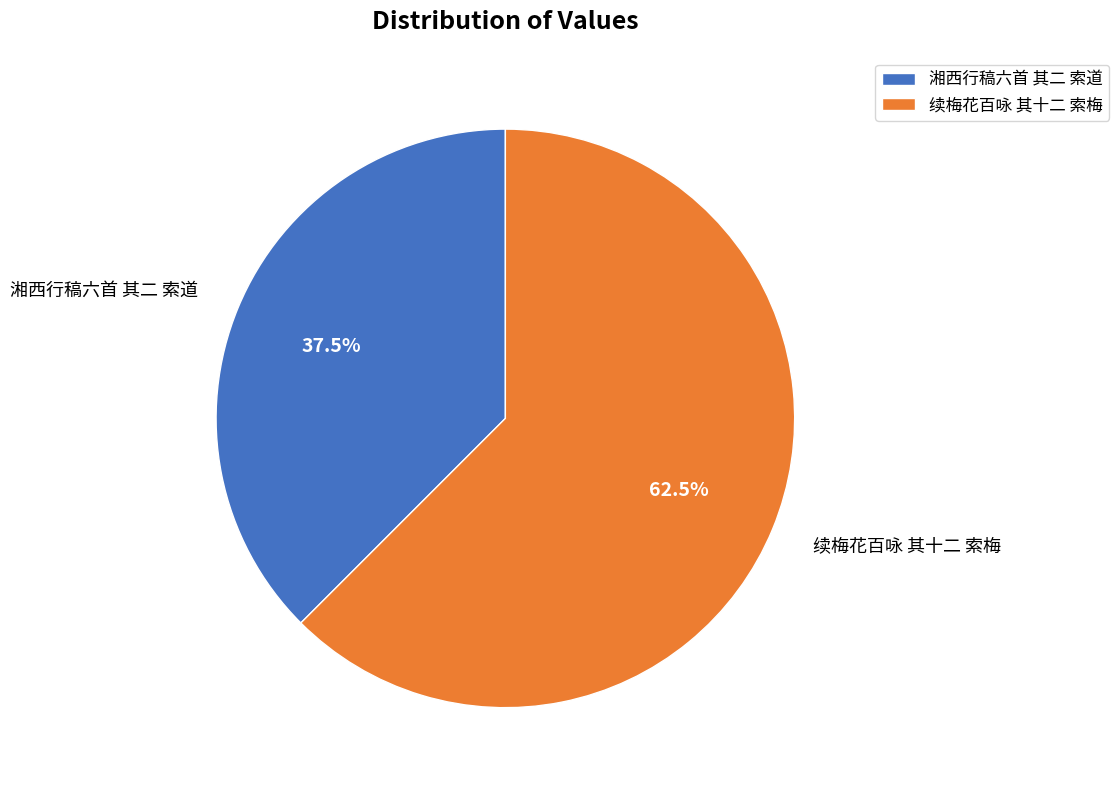

What is the majority slice?

续梅花百咏 其十二 索梅